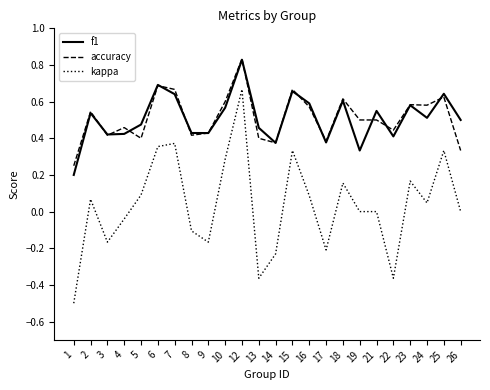

True or false: kappa and accuracy cross at least once.

False